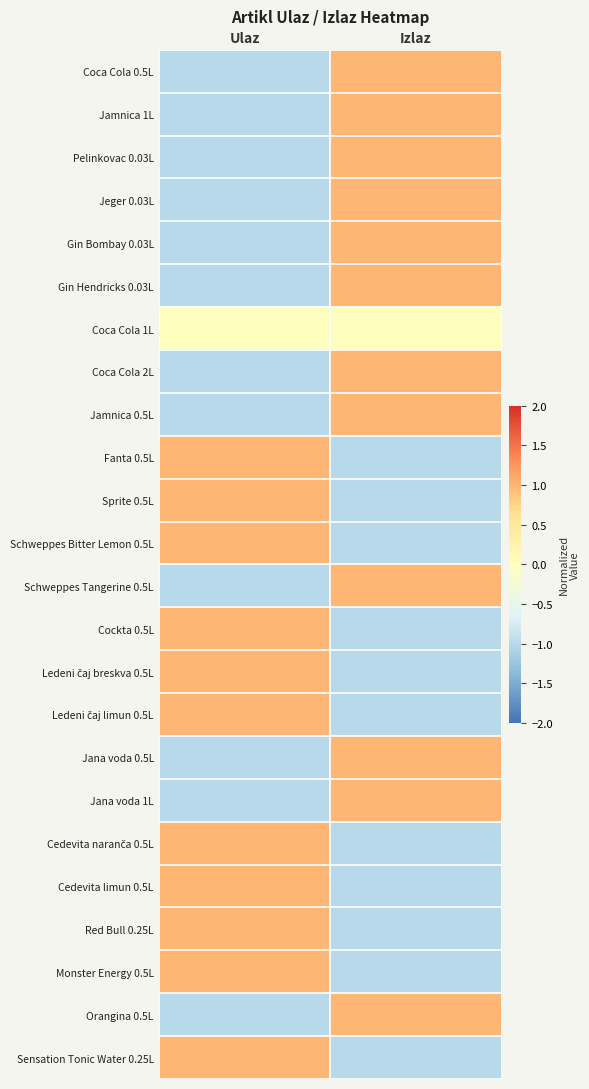

How many distinct data groups are displayed?

24